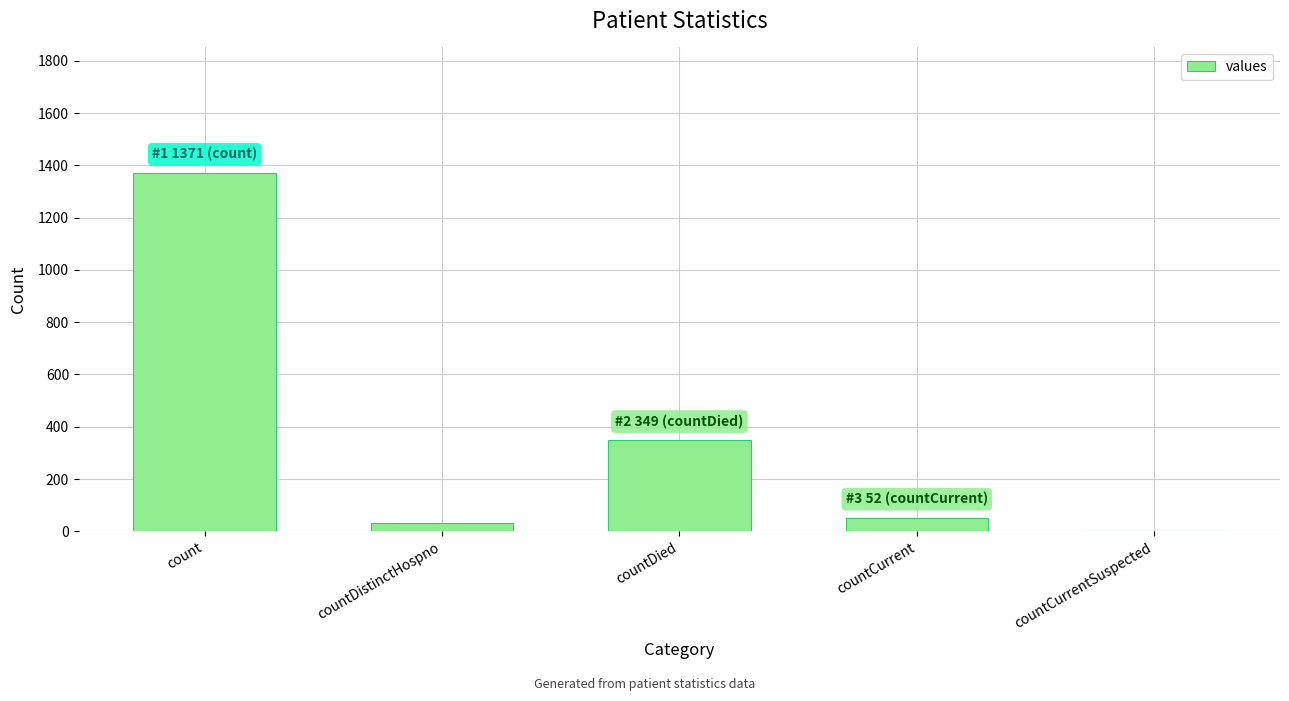

What is the greatest value displayed?

1371